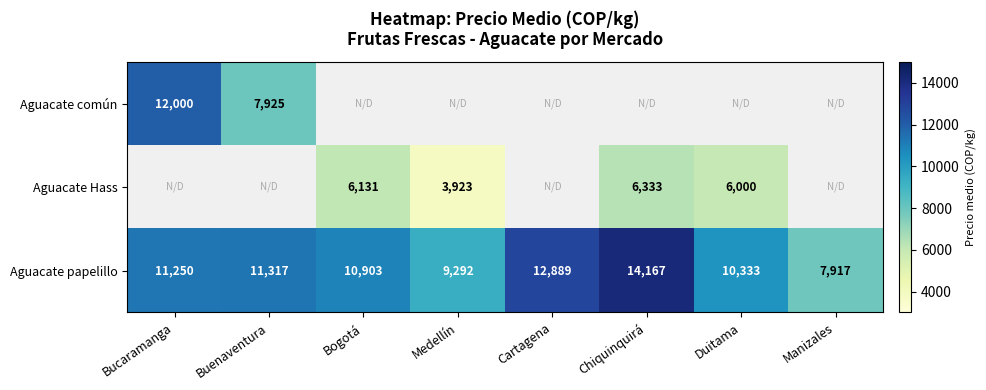

What is the difference between the Aguacate papelillo values at Cartagena and Duitama?

2556